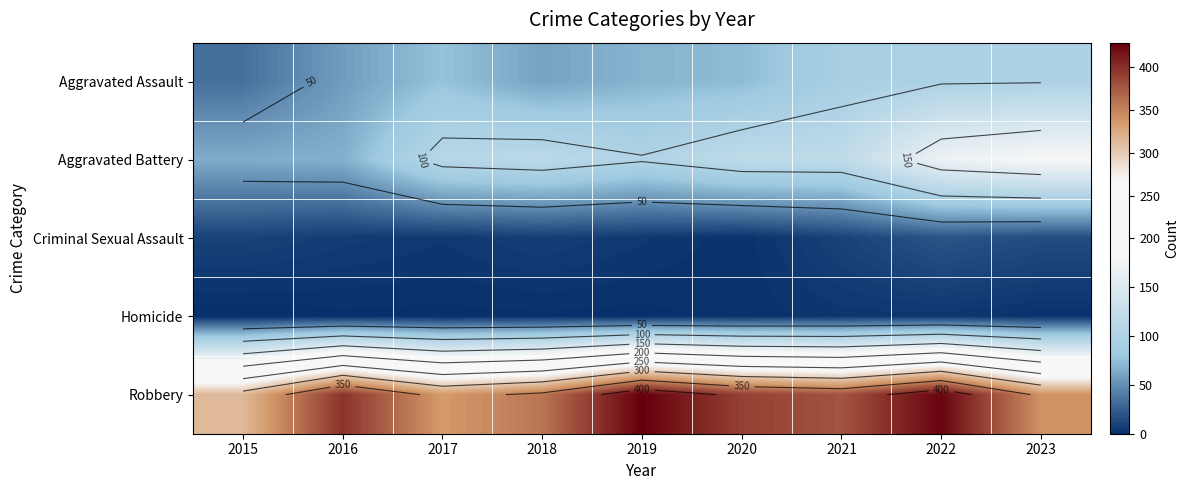

At which category is the sum across all series the highest?

2022